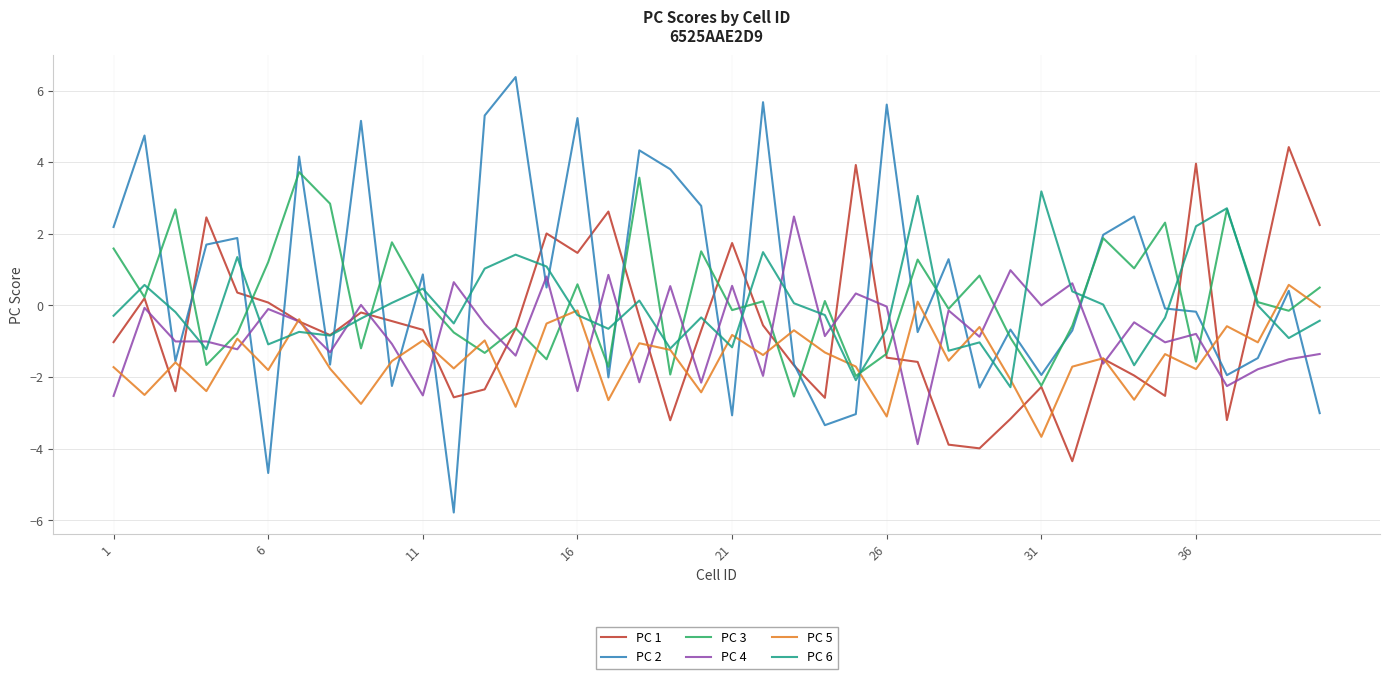

Rank the series by their maximum value, from lowest to highest.

PC 5, PC 4, PC 6, PC 3, PC 1, PC 2